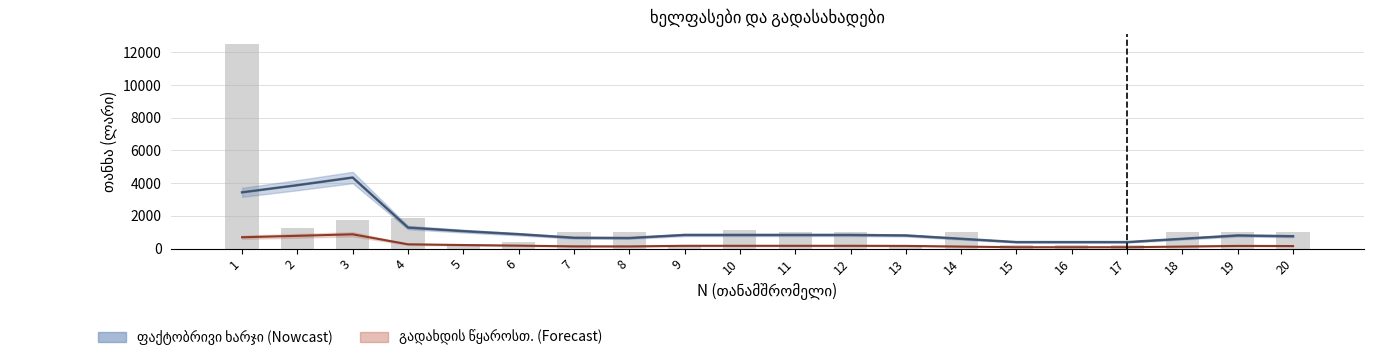

True or false: გადახდ. წყაროსთ. (სავარ.) has a value of 366.3 at 4.

False